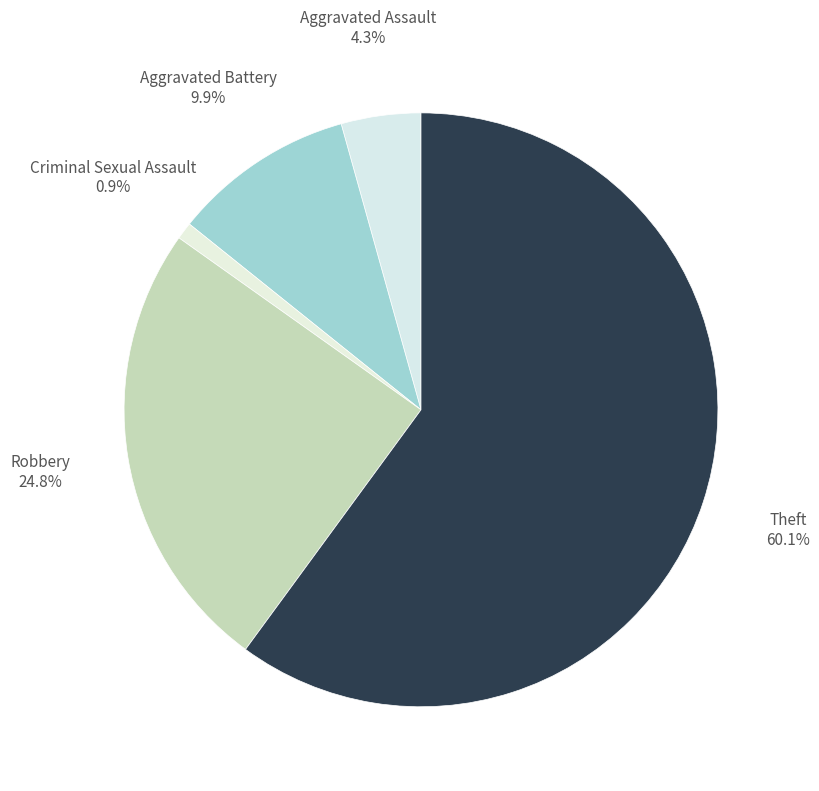

How many segments does this pie chart have?

5